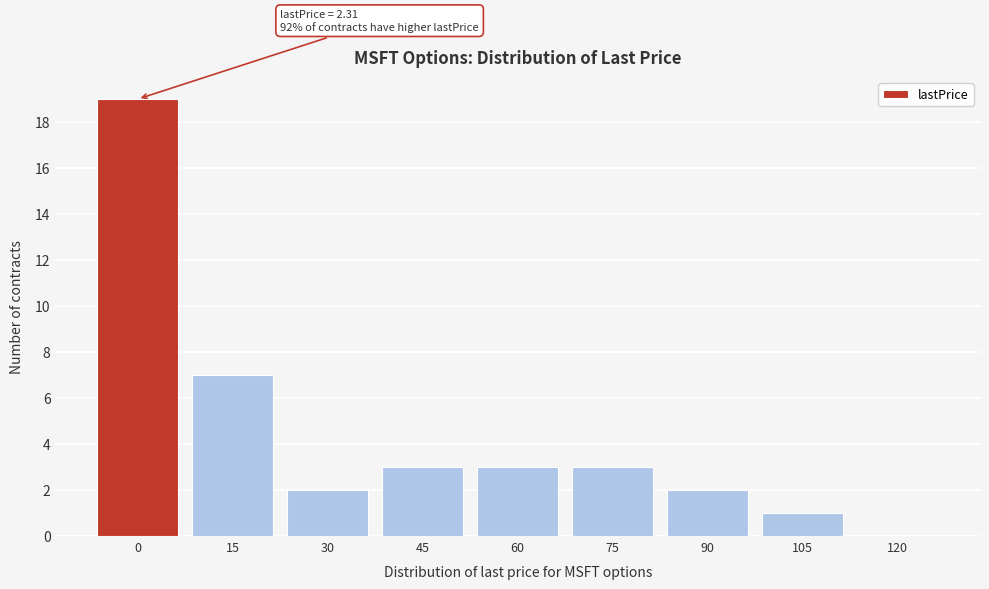

Reading right to left, list all the values displayed in this chart.

120=0	105=1	90=2	75=3	60=3	45=3	30=2	15=7	0=19